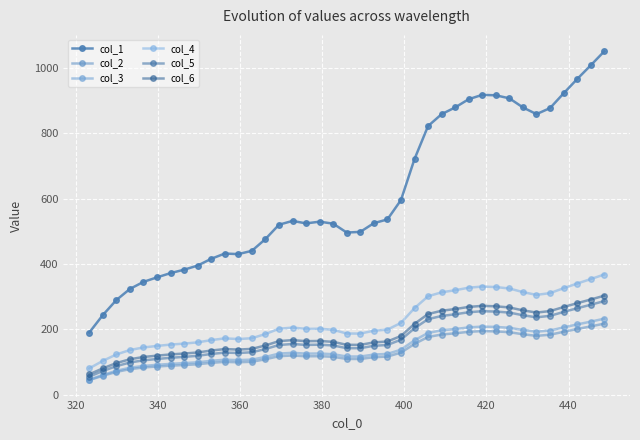

How many lines are shown in the chart?

6